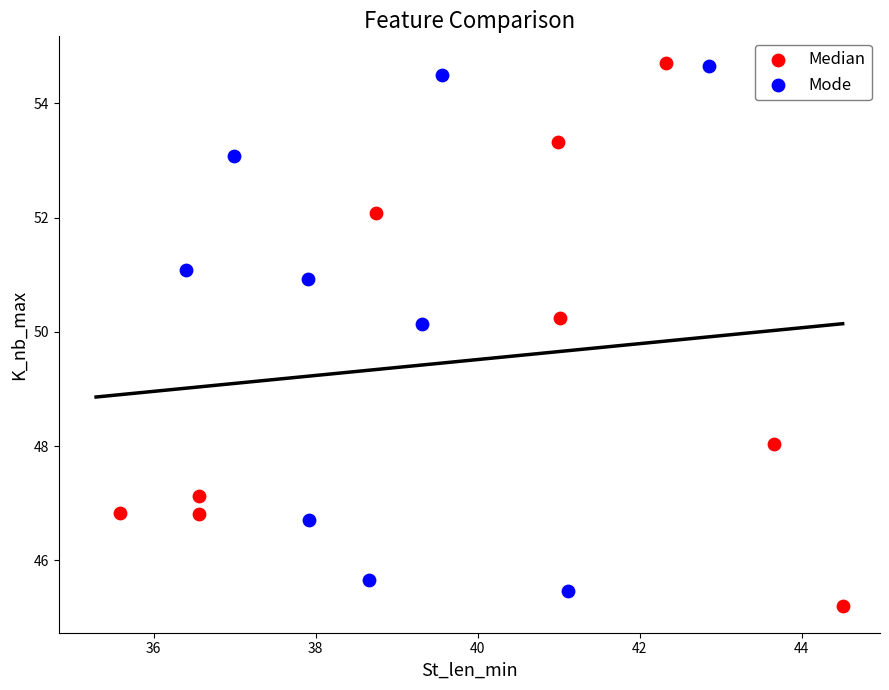

What are all the series names shown in the legend?

Median, Mode